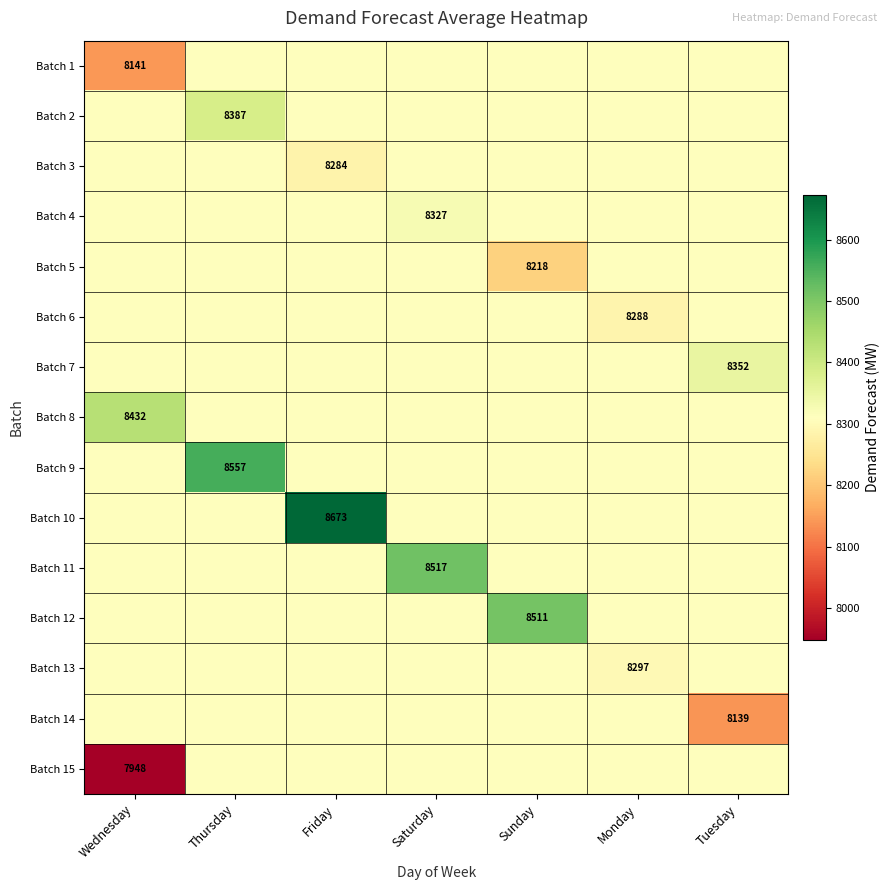

Which has a higher value, Thursday or Sunday?

Thursday